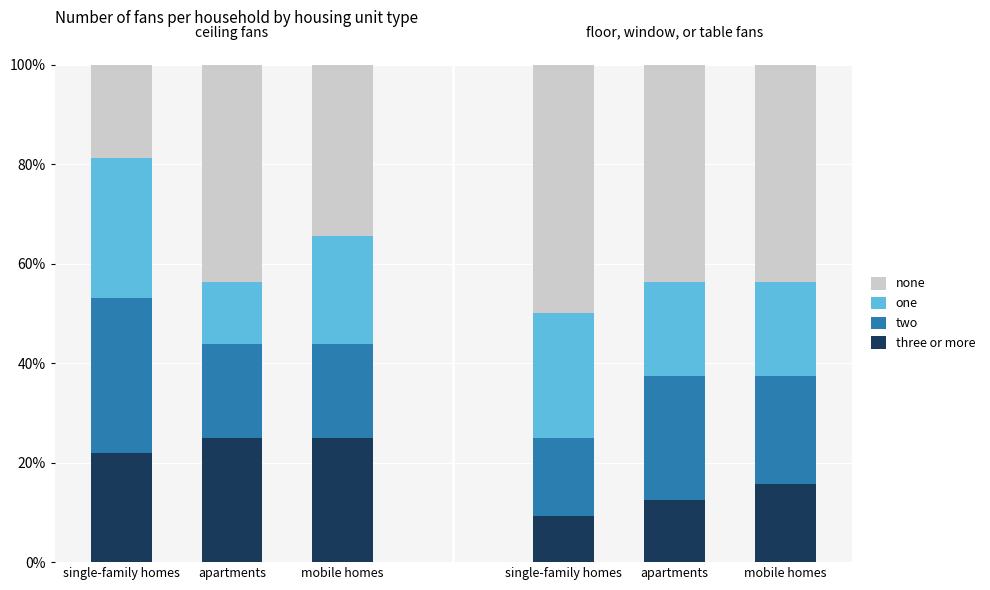

What is the highest value of the three or more series?

25.0